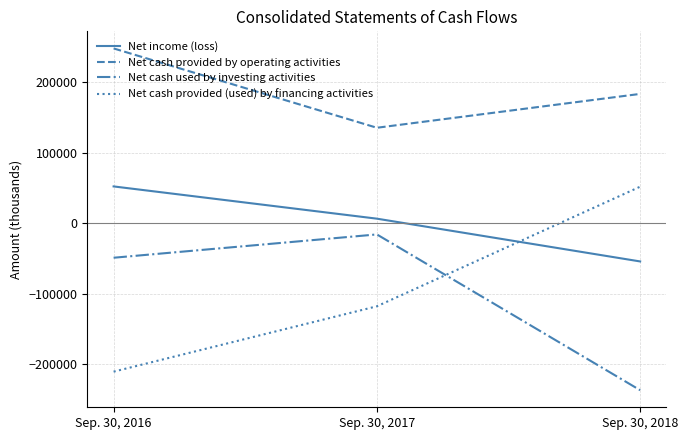

Where does the Net income (loss) series first go above 6239?

Sep. 30, 2016